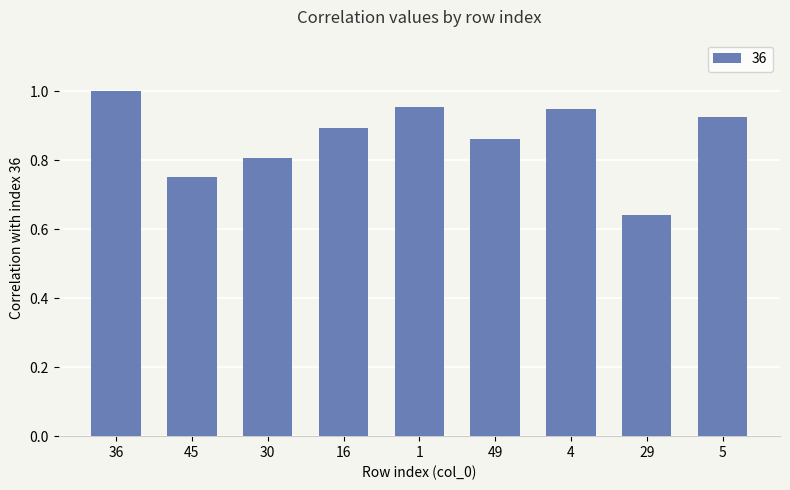

Between 49 and 30, which is larger?

49